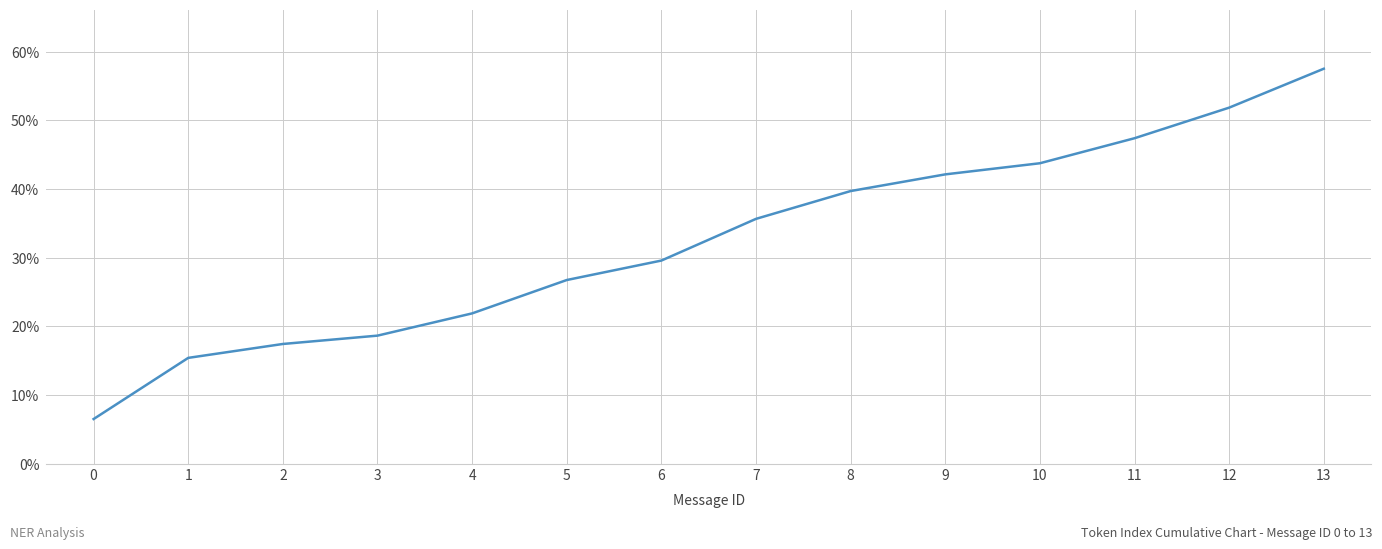

What is the ratio of the value at 1 to the value at 7?

0.4